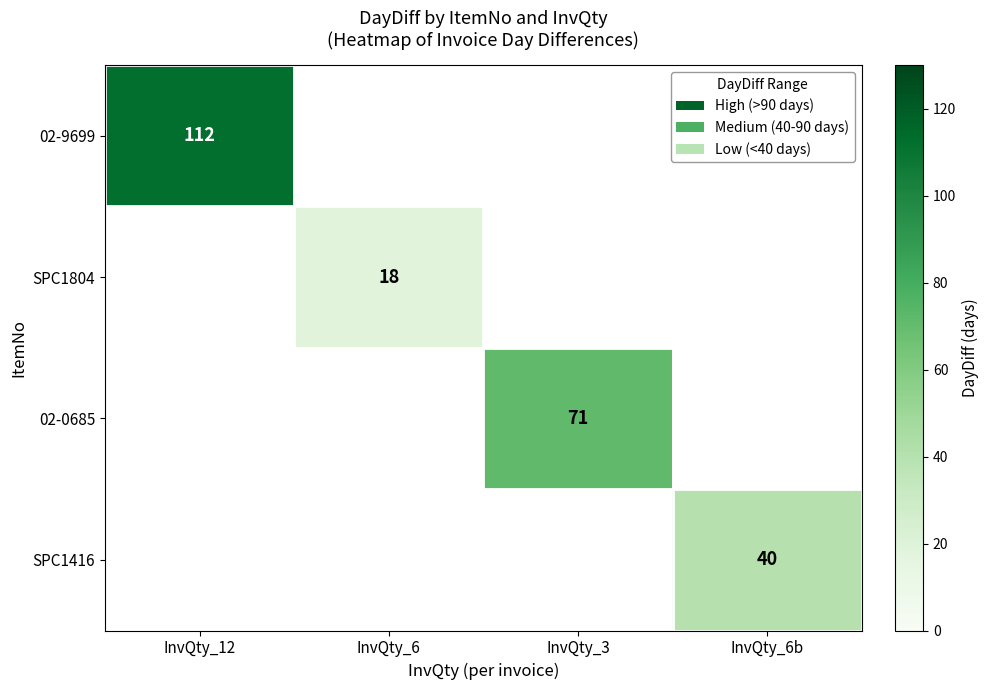

True or false: SPC1804 has a value of 11 at InvQty_6.

False